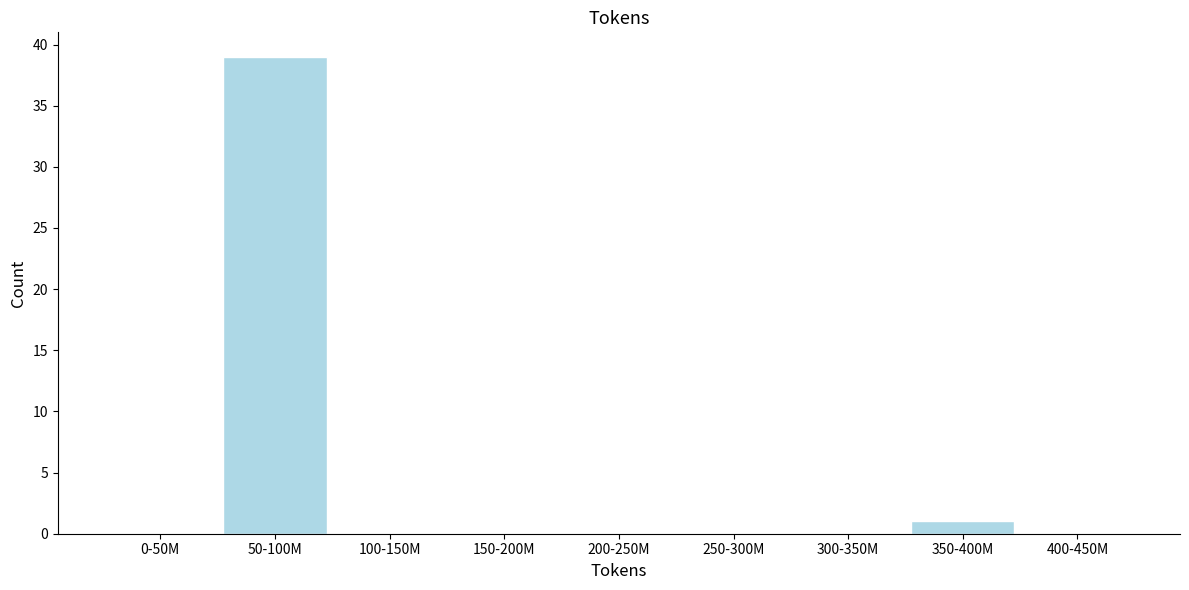

Reading left to right, what are all the values shown in this chart?

0-50M=0	50-100M=39	100-150M=0	150-200M=0	200-250M=0	250-300M=0	300-350M=0	350-400M=1	400-450M=0